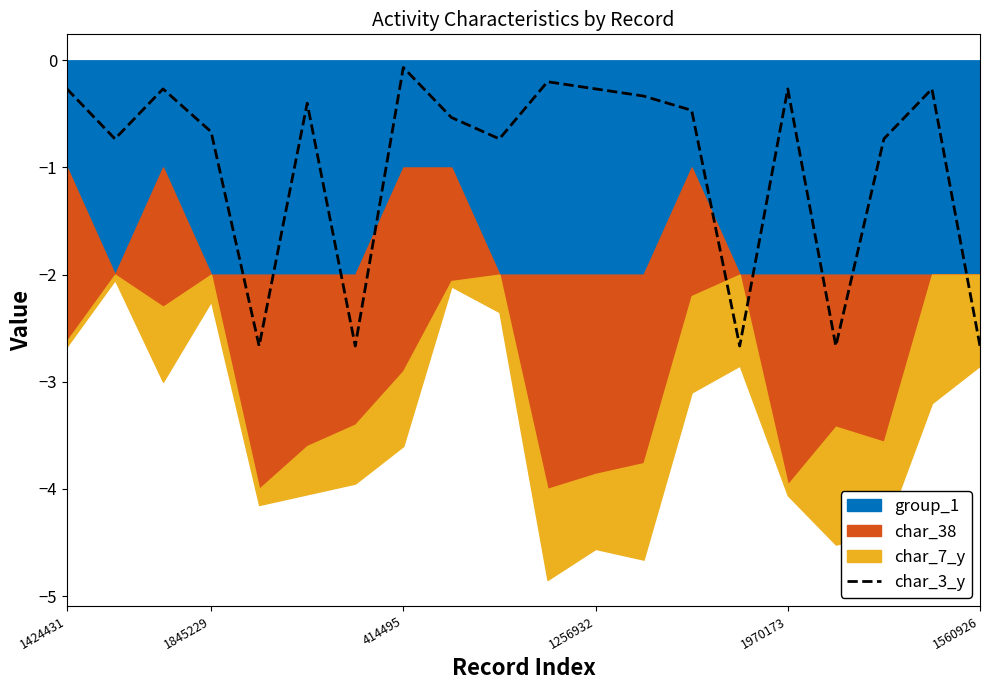

What is the lowest value of the char_3_y series?

-2.7